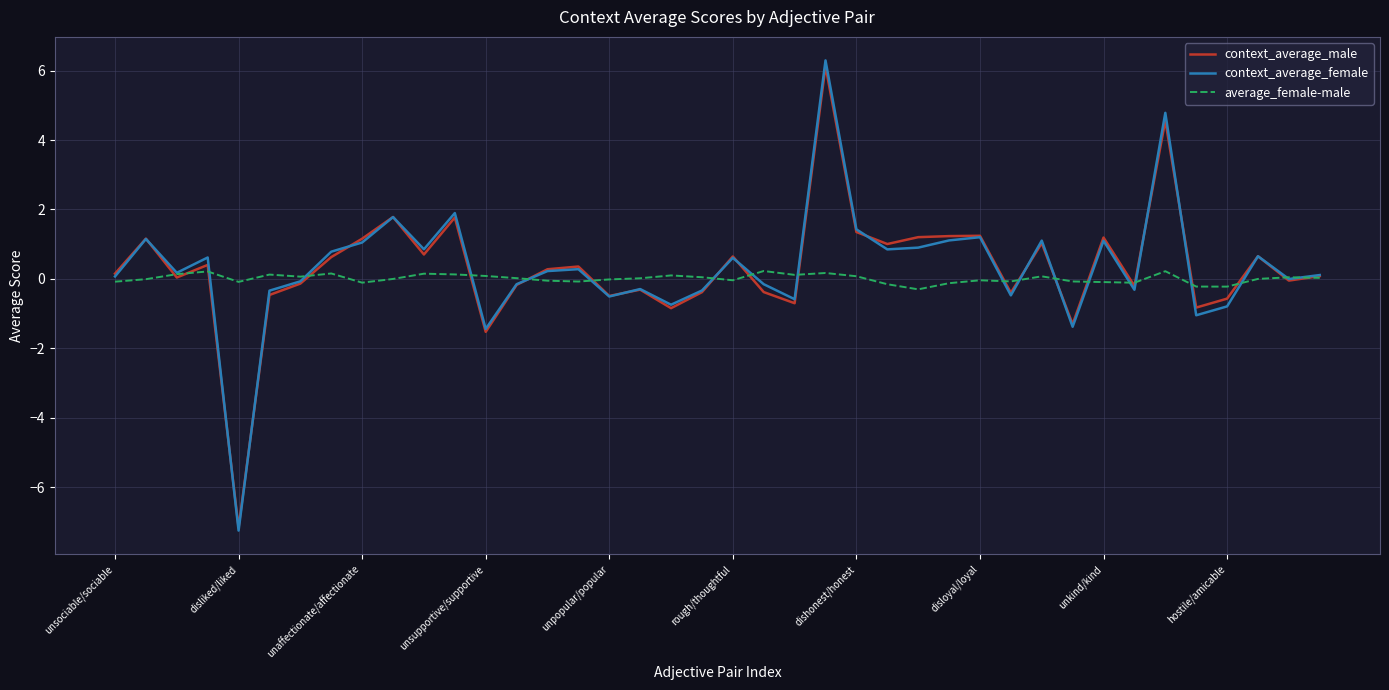

What is the sum of all context_average_male values?

12.8